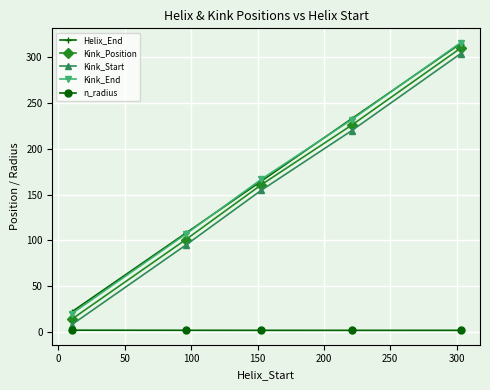

What is the value of the Kink_End point at the 1st from the left?

20.0